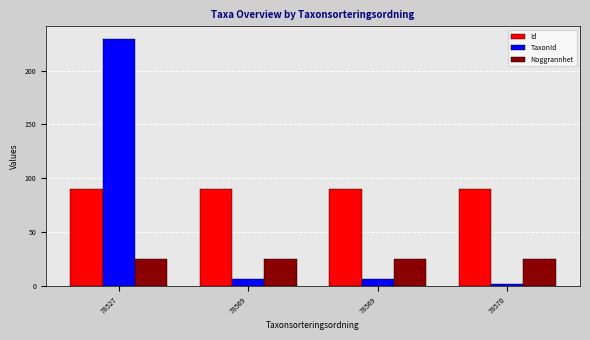

How many bars are there in total?

12